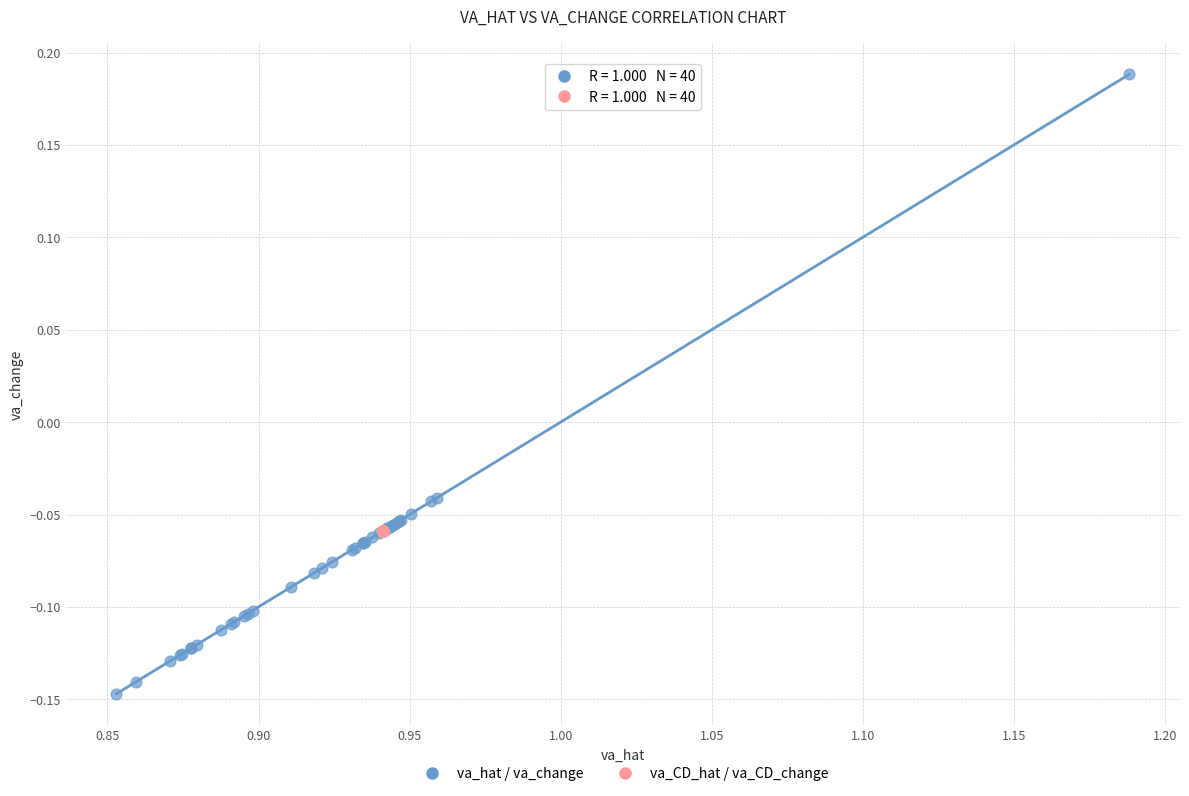

Which series contains the highest Y value?

va_hat / va_change